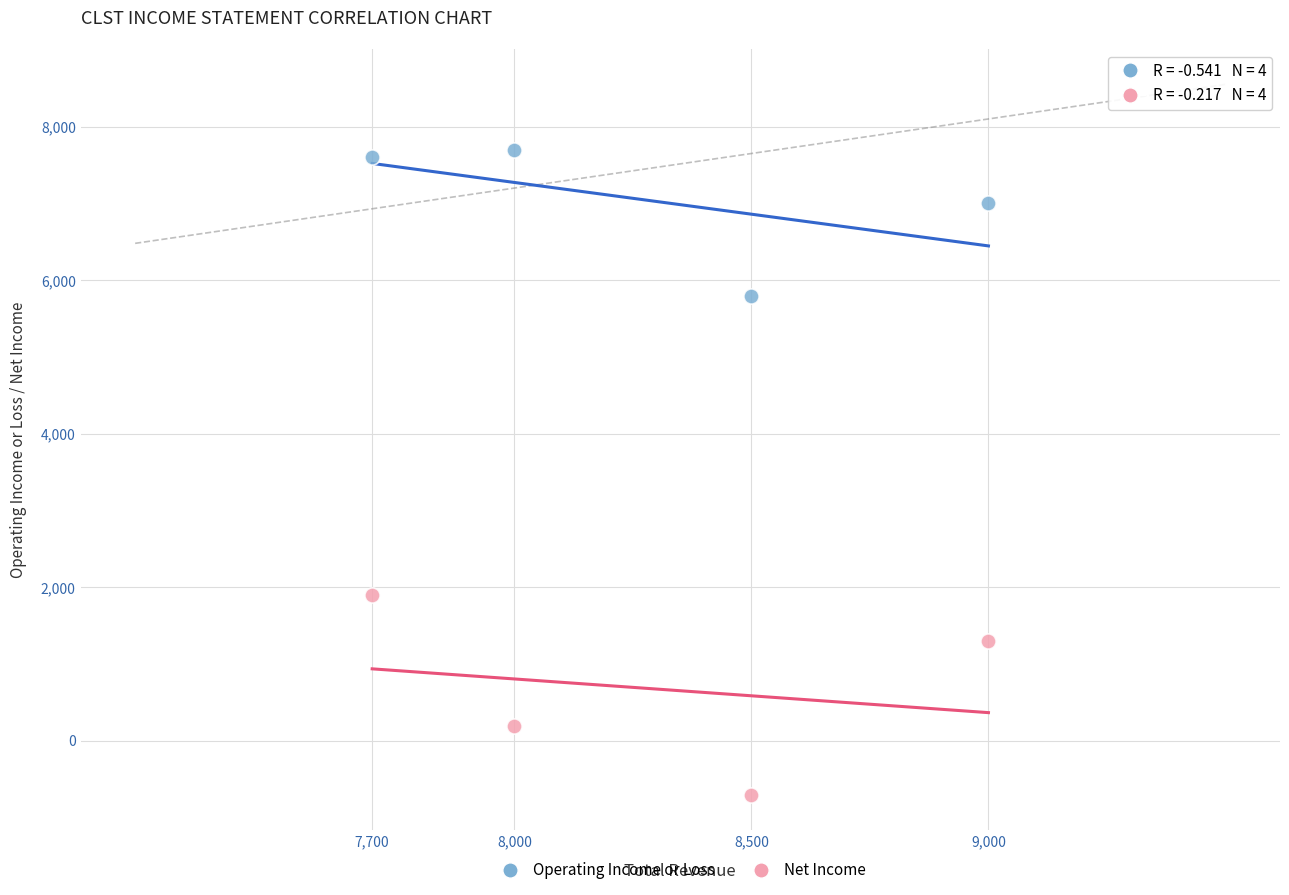

What is the X range (max minus min) for the scatter plot?

1300